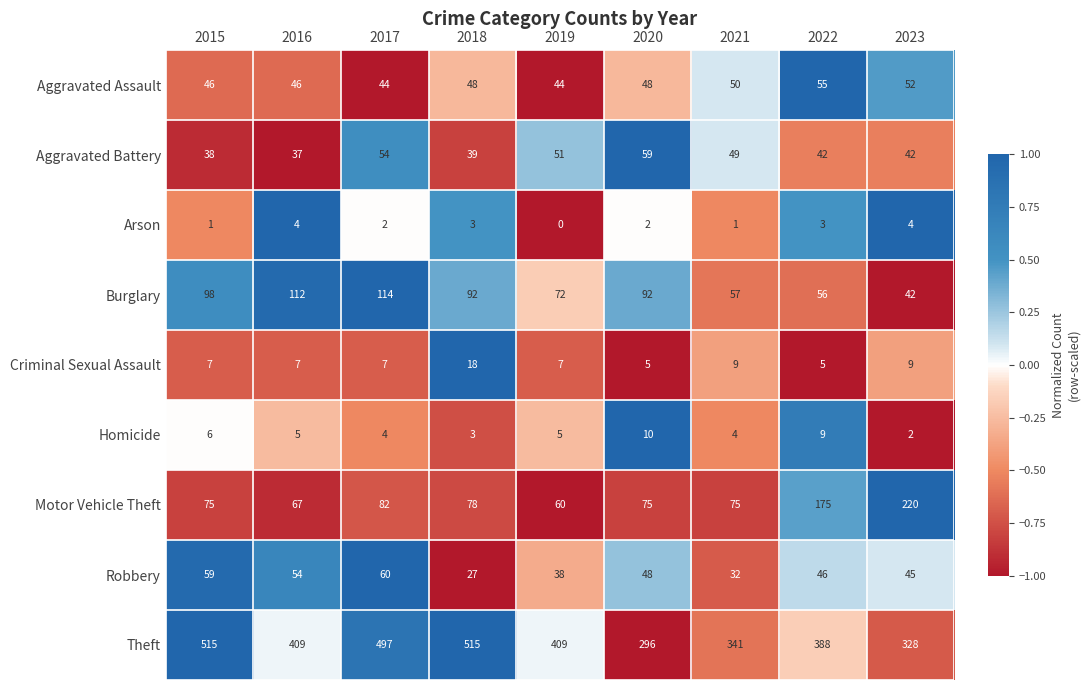

Which category has the highest value in the Aggravated Battery series?

2020